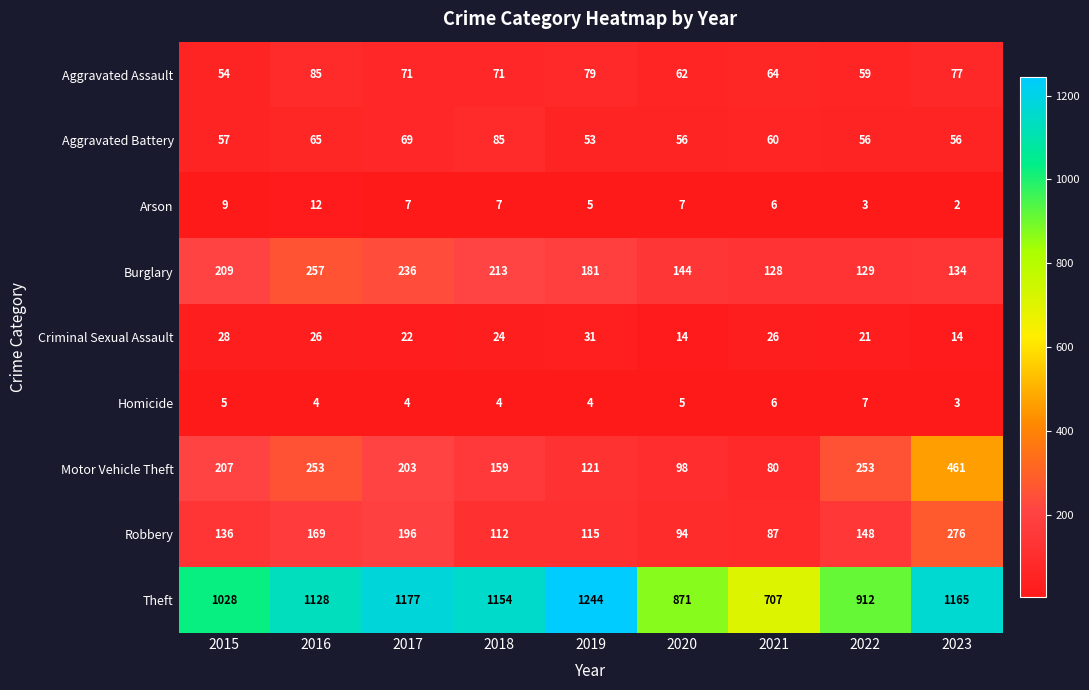

At how many categories does at least one series exceed 755?

8